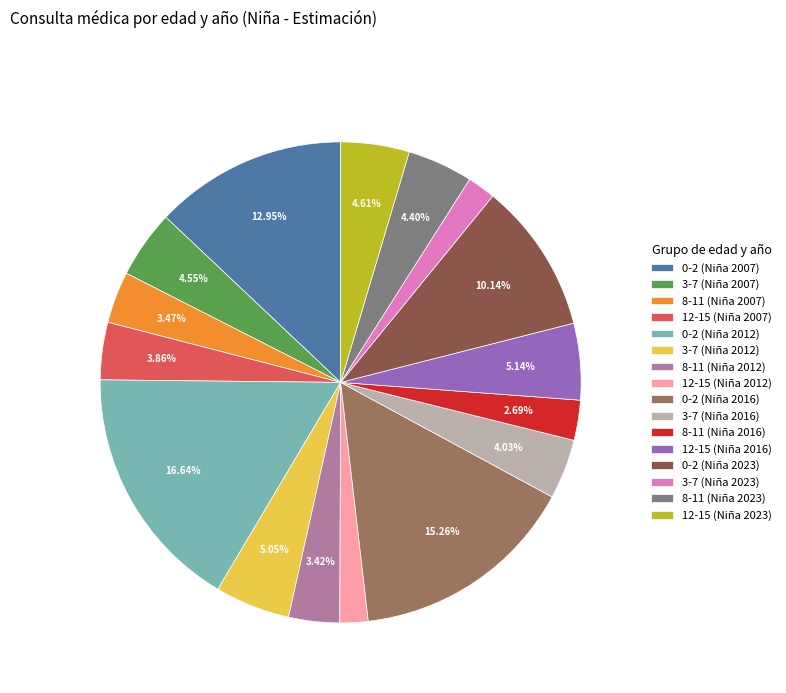

To the nearest percent, what is the average slice percentage?

6%